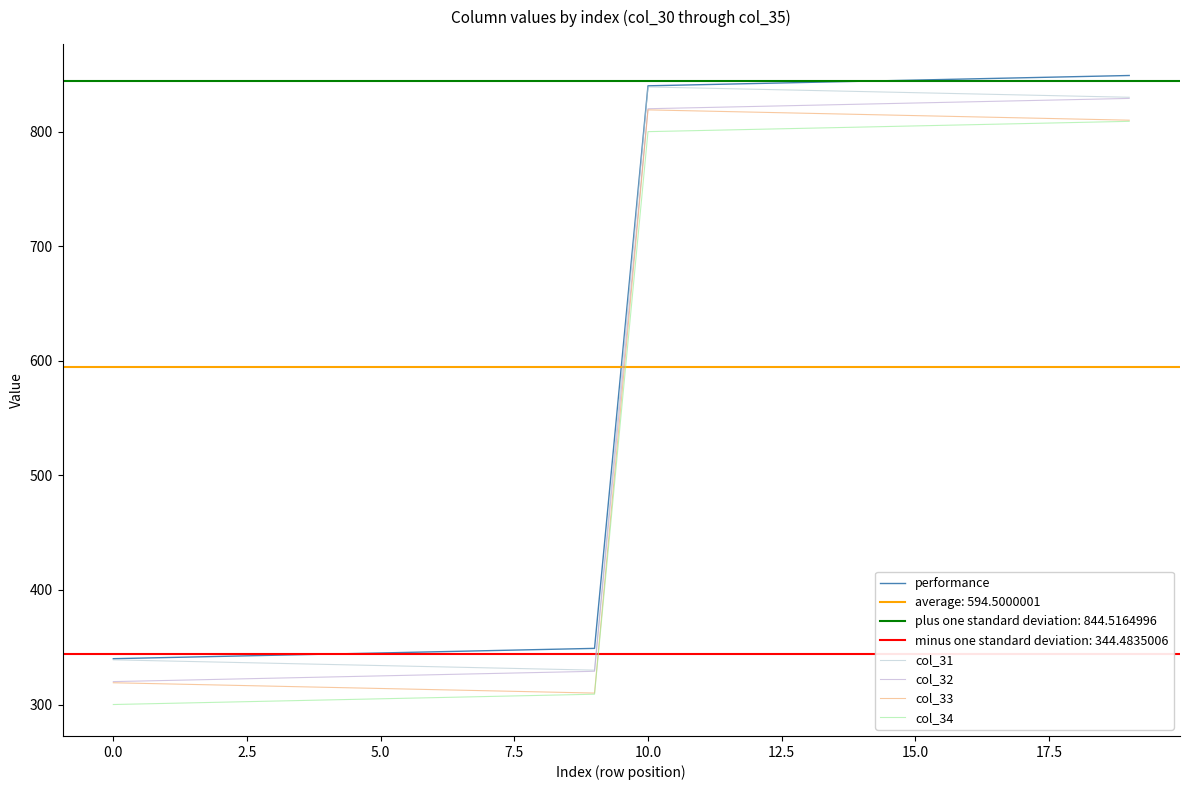

What are all the series names shown in the legend?

performance, col_31, col_32, col_33, col_34